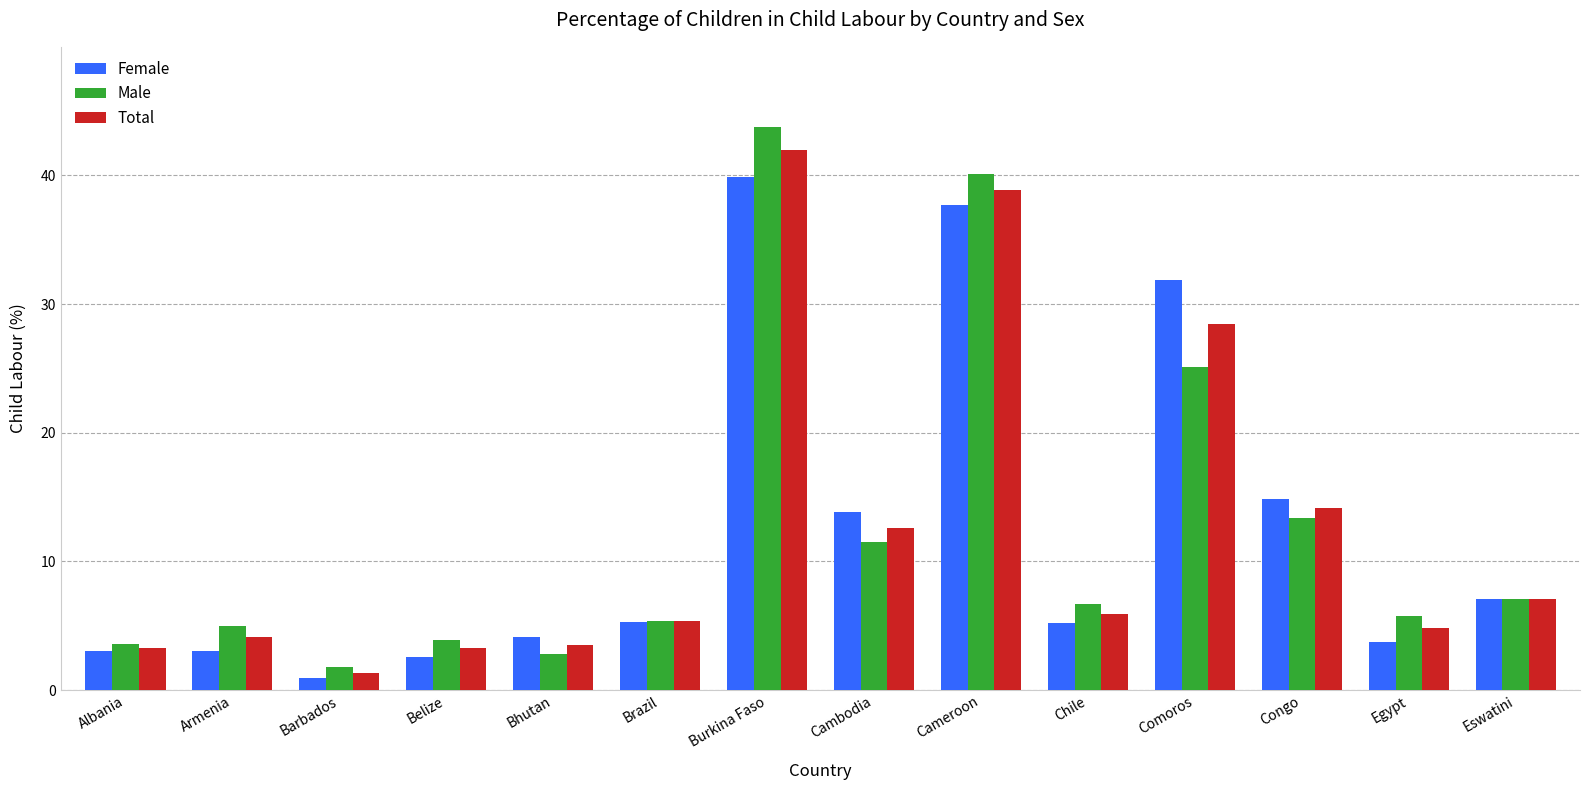

What value does the Total series have at Burkina Faso?

42.0